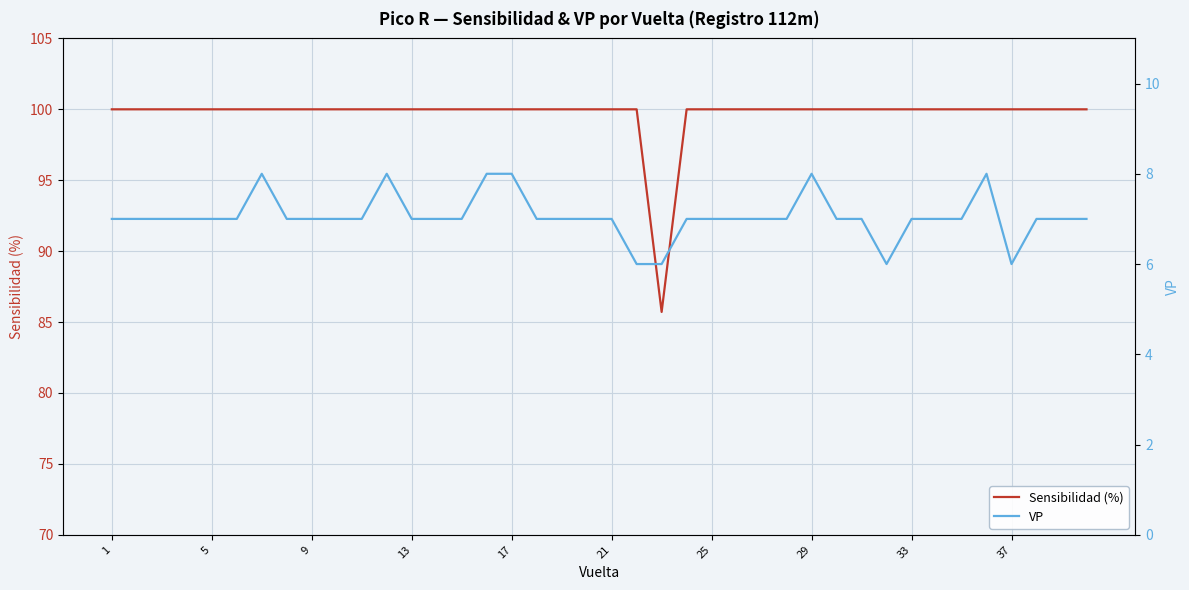

True or false: Sensibilidad (%) has a value of 100.0 at 21.

True